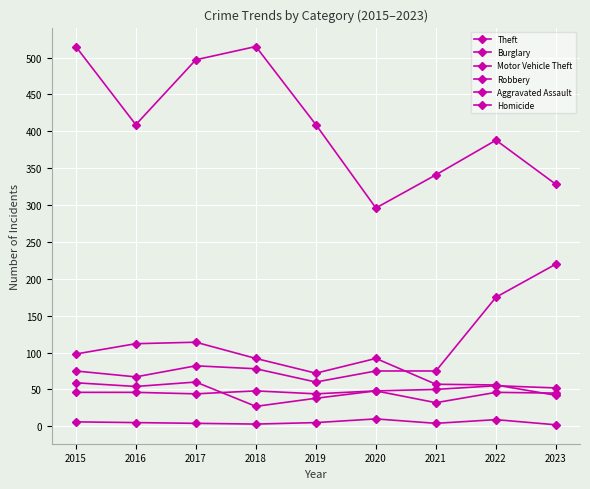

Is it true that Aggravated Assault equals 55 at 2022?

True